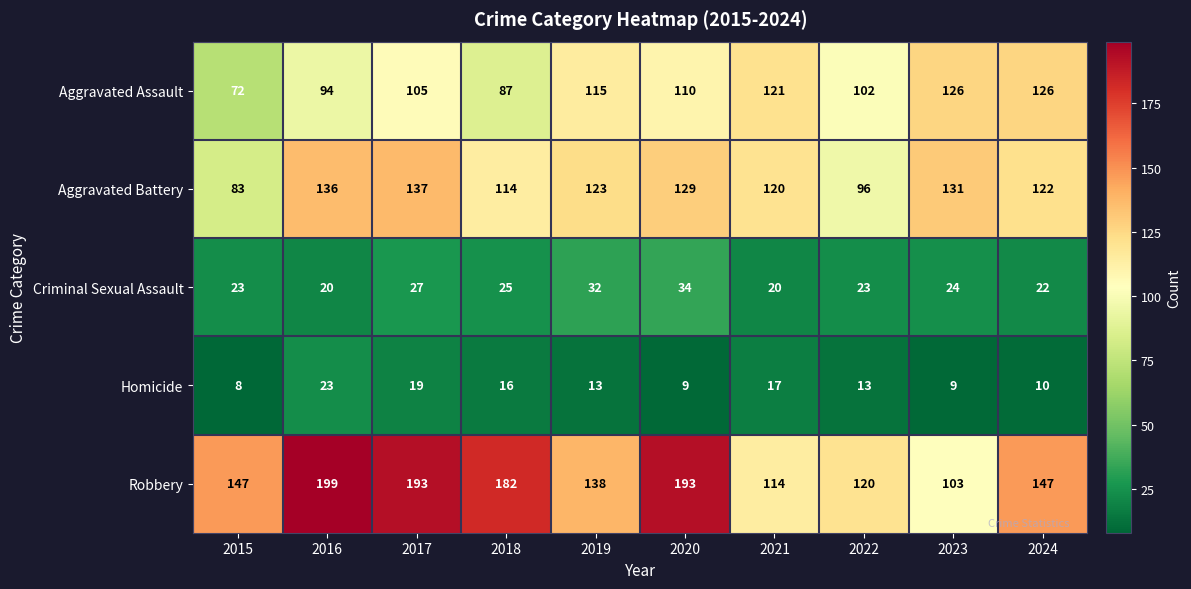

How many distinct data groups are displayed?

5